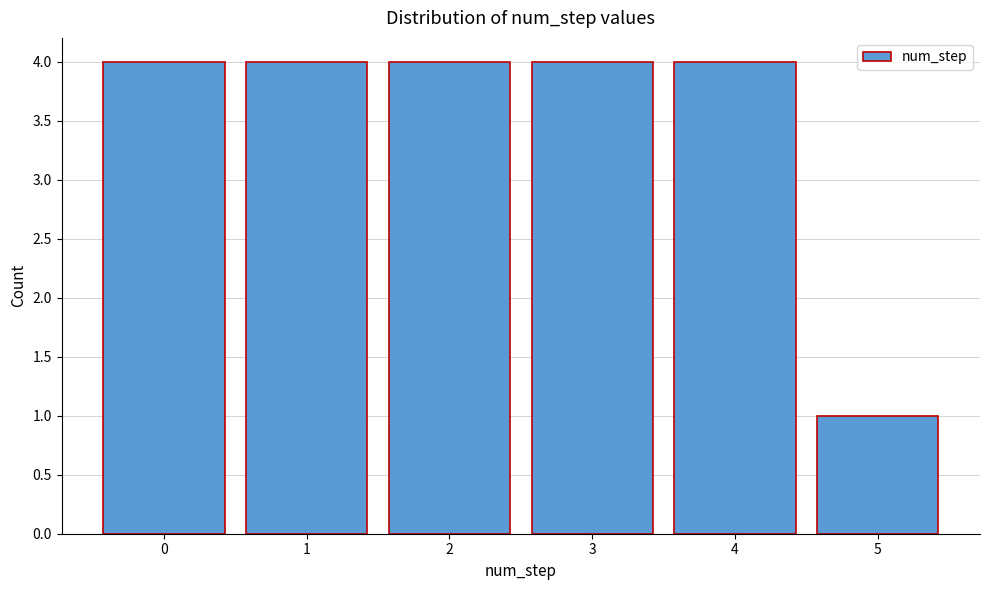

Reading left to right, extract all data points from this chart.

0=4	1=4	2=4	3=4	4=4	5=1